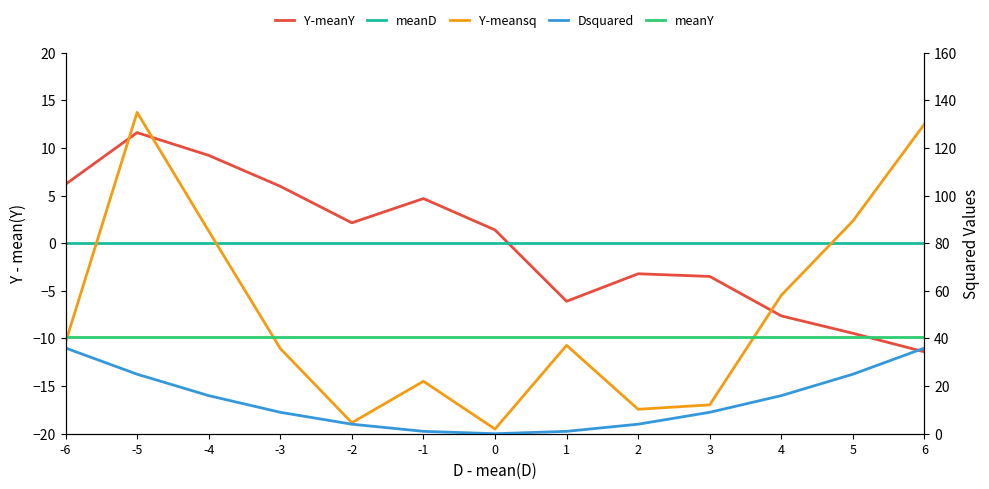

What is the value of the Y-meansq point at the 4th from the left?

35.8